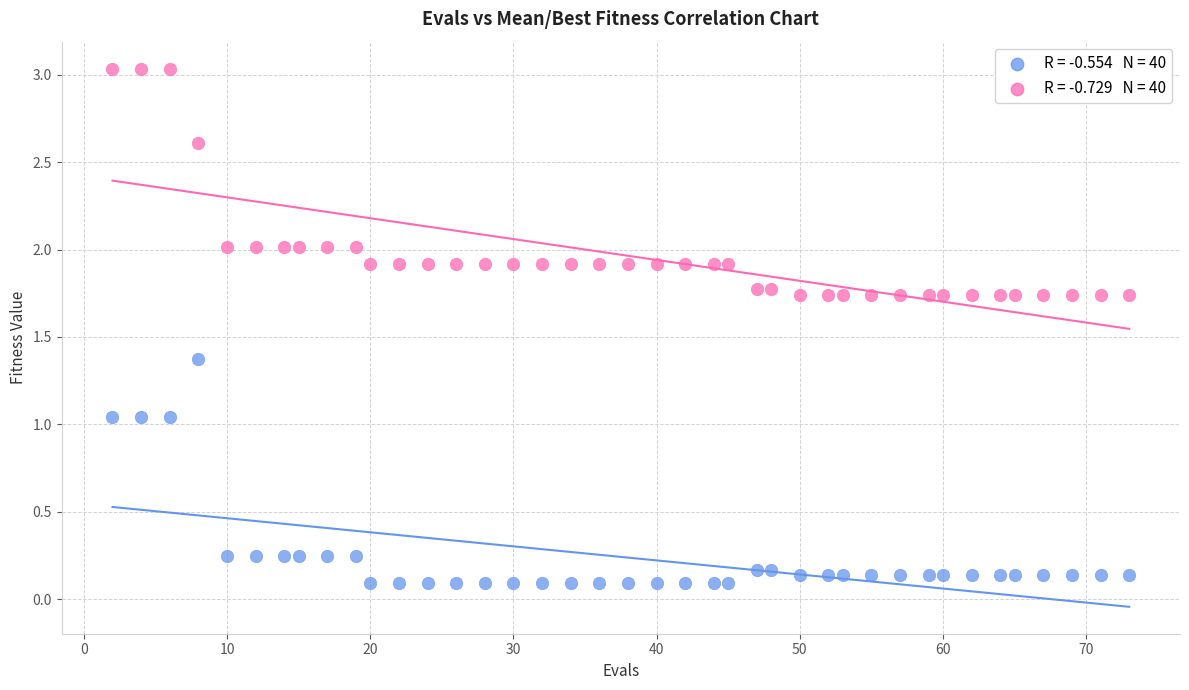

Across all data points, what is the range of Y values (max minus min)?

2.9